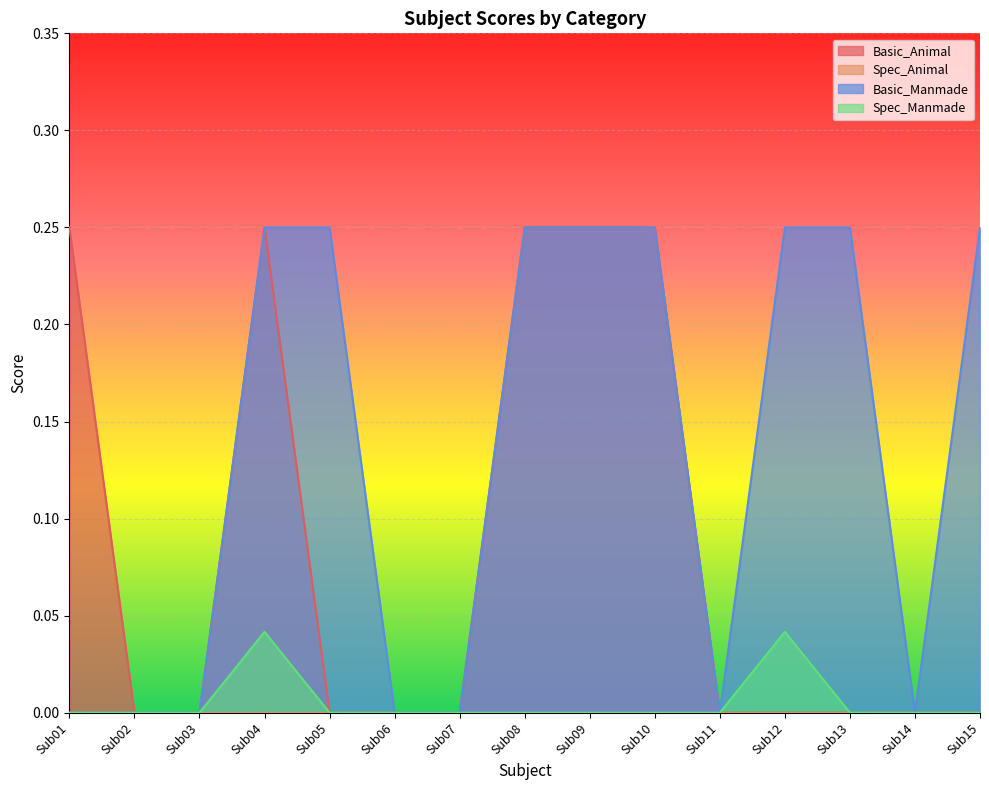

What is the total value across all series at Sub01?

0.2